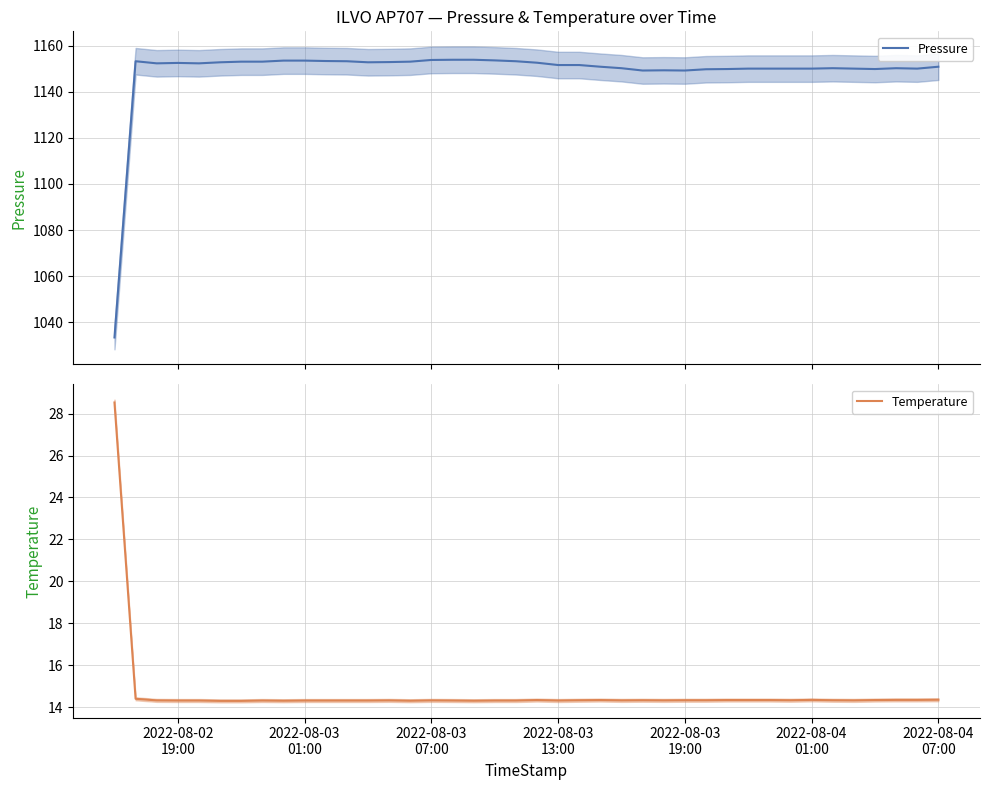

How many lines are shown in the chart?

2